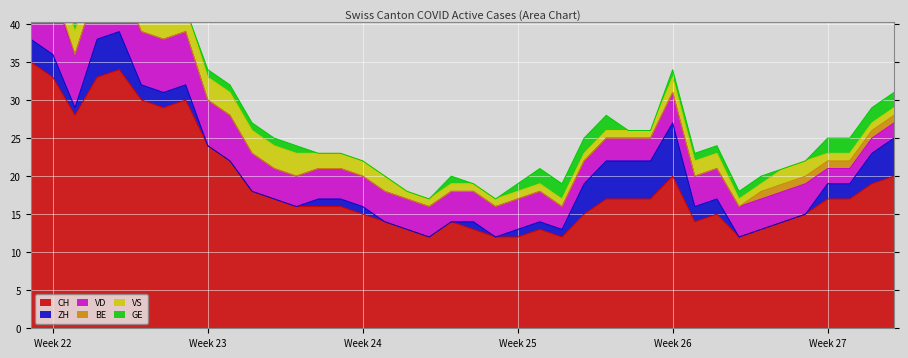

What is the sum of the CH values at 2020-06-01 and 2020-06-29?

53